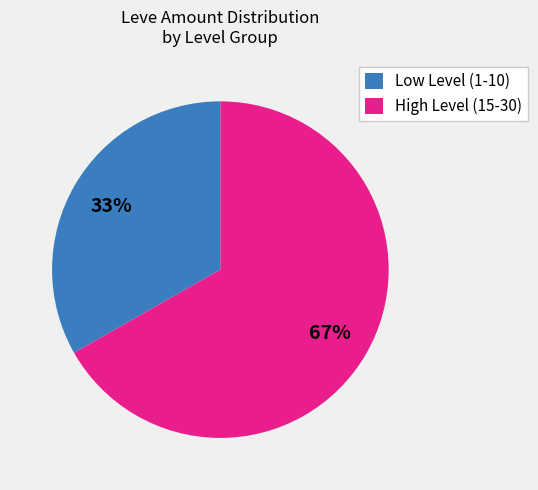

What is the ratio of the value at High Level (15-30) to the value at Low Level (1-10)?

2.0